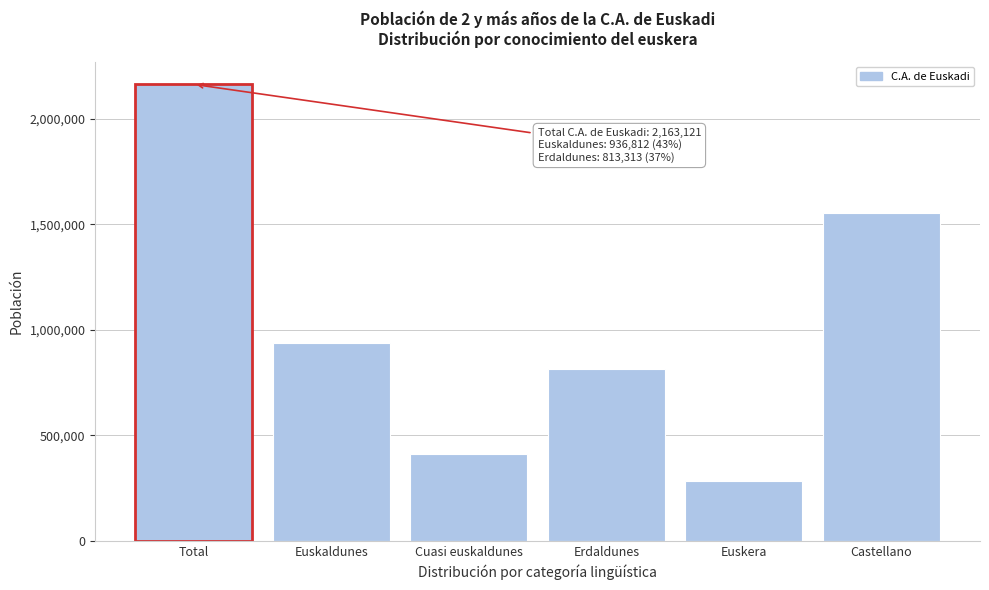

Reading left to right, extract all data points from this chart.

Total=2163121	Euskaldunes=936812	Cuasi euskaldunes=412996	Erdaldunes=813313	Euskera=282338	Castellano=1554836